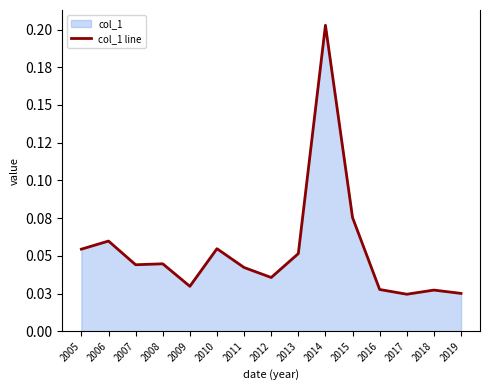

The chart shows a value of 0.1 at 2013. True or false?

True